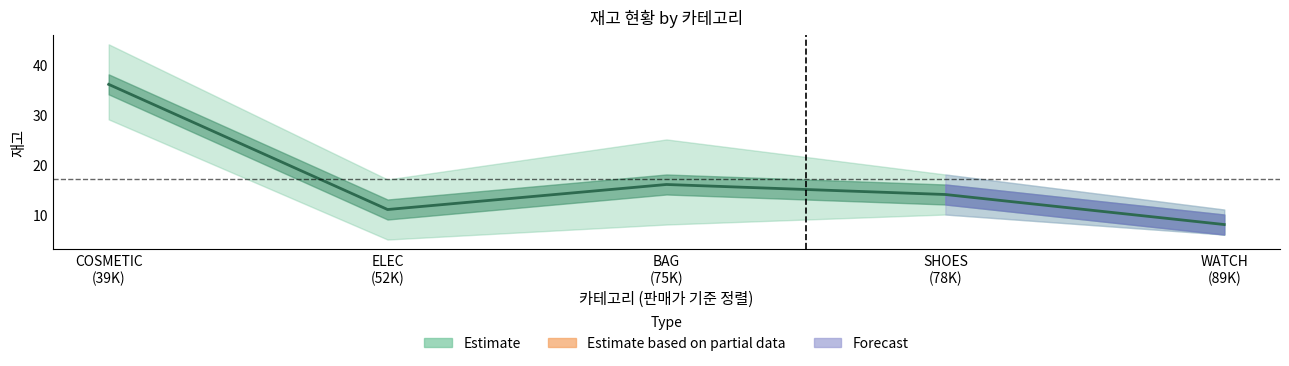

True or false: 재고_lower and 재고_mid intersect in this chart.

False